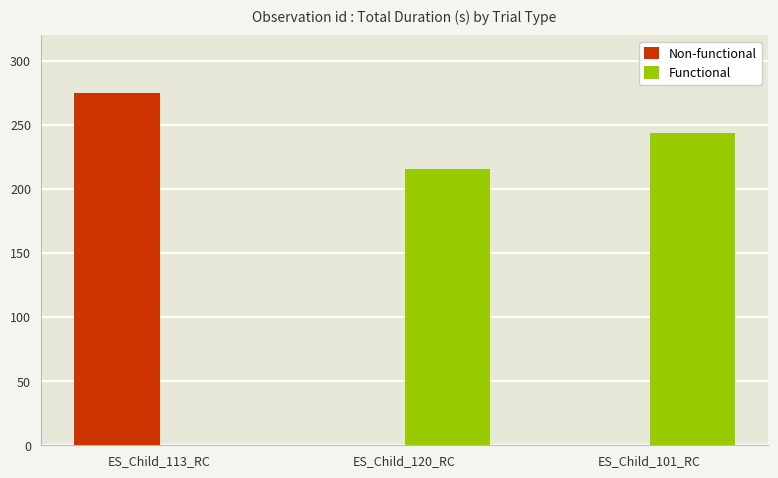

What is the sum of all Non-functional values?

275.3